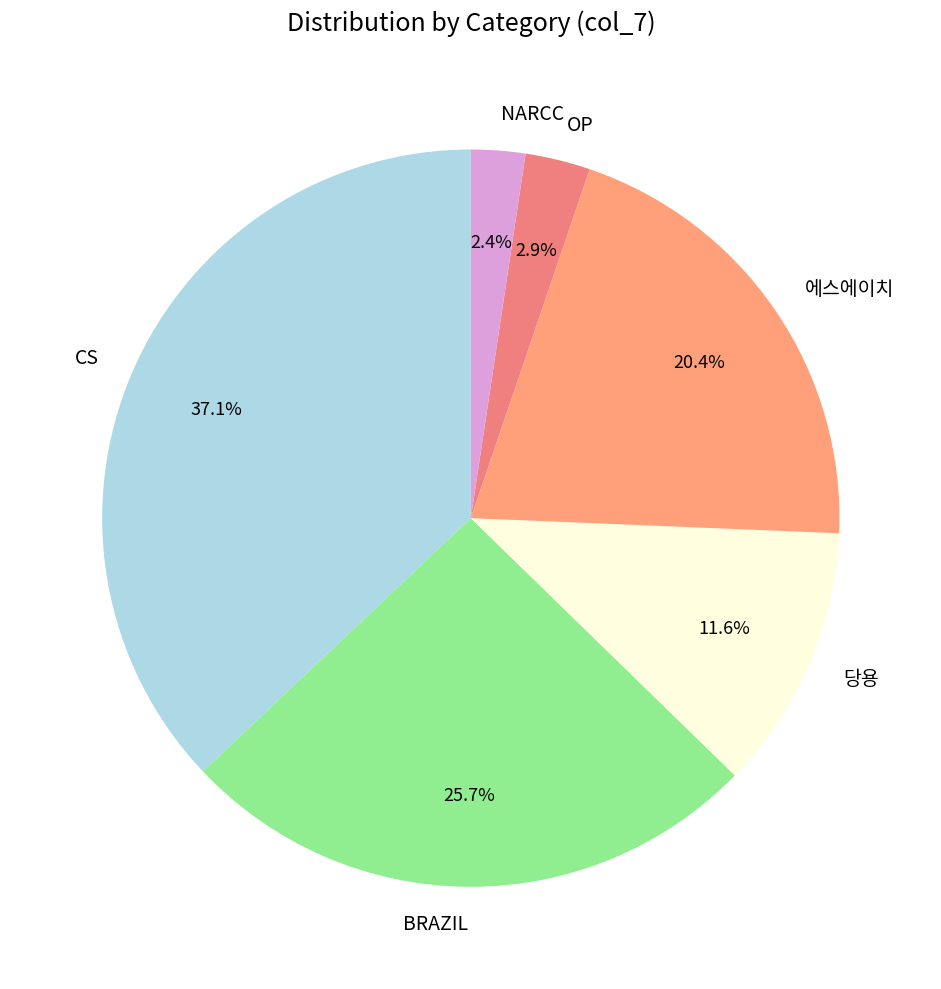

Between OP and BRAZIL, which is larger?

BRAZIL